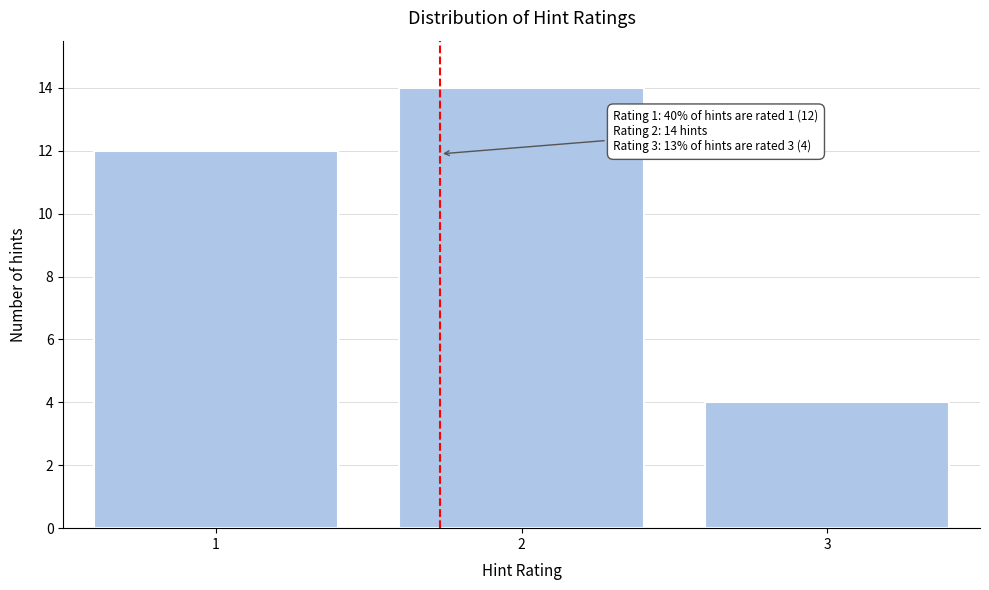

Reading left to right, list all the values displayed in this chart.

1=12	2=14	3=4